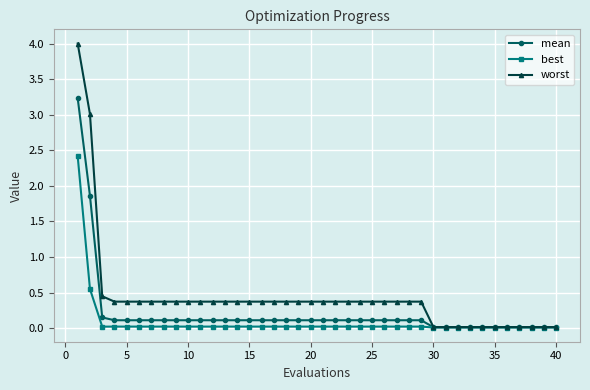

Rank the series by their maximum value, from highest to lowest.

worst, mean, best